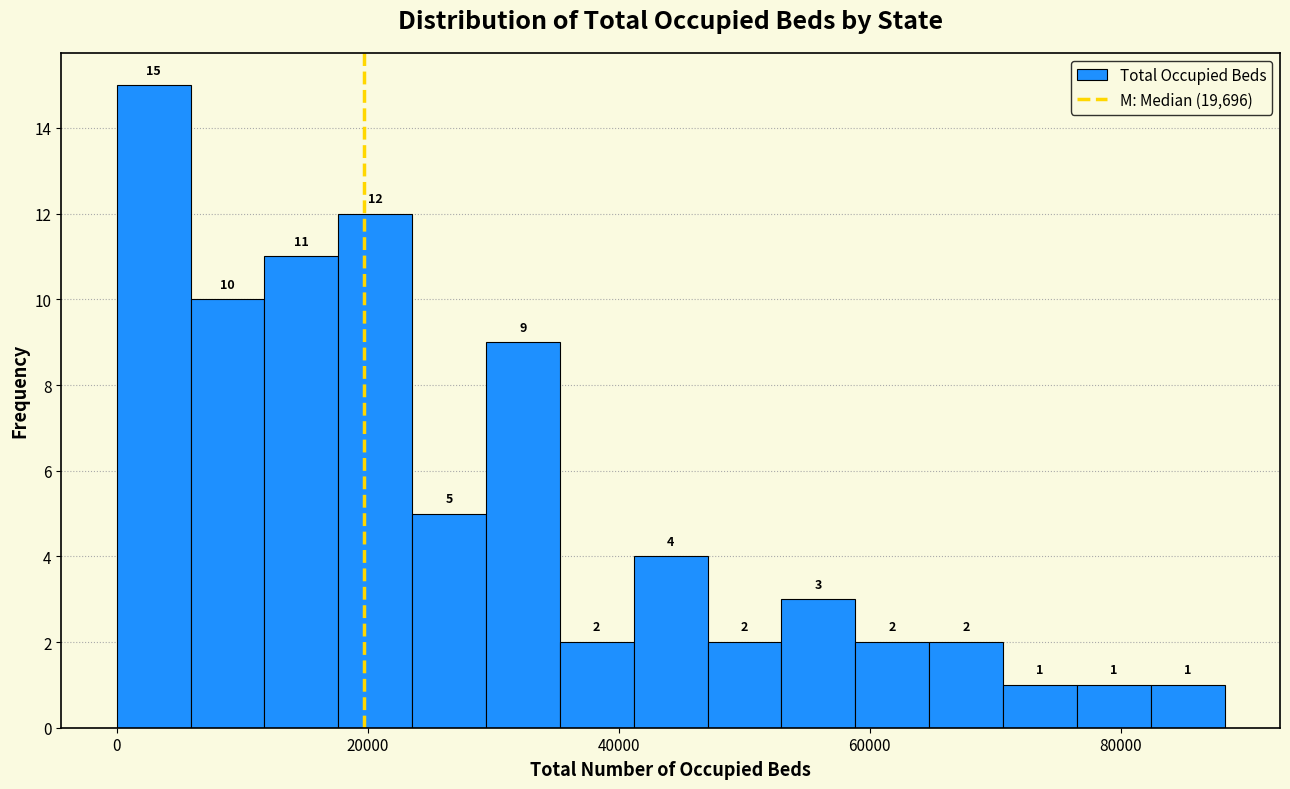

Read against the x-axis, roughly where is the centre of the tallest bar?

2000